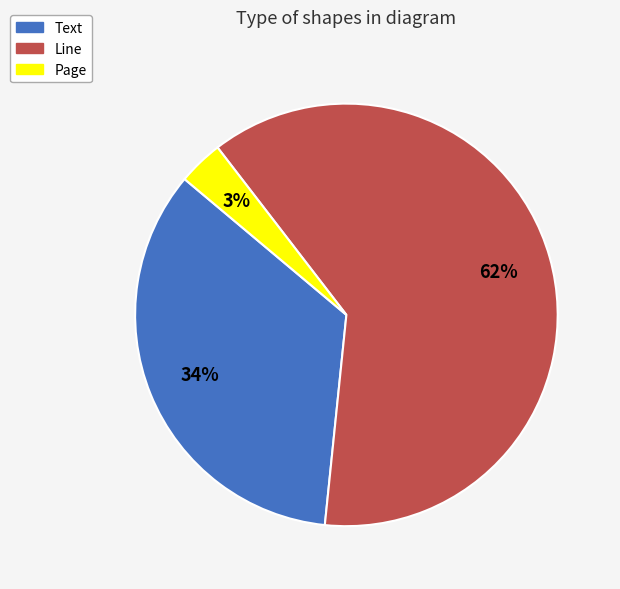

To the nearest percent, what is the average slice percentage?

33%